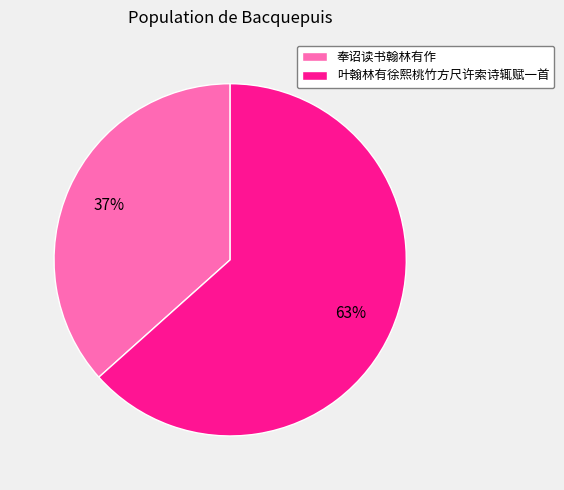

To the nearest percent, what is the combined percentage of 叶翰林有徐熙桃竹方尺许索诗辄赋一首 and 奉诏读书翰林有作?

100%